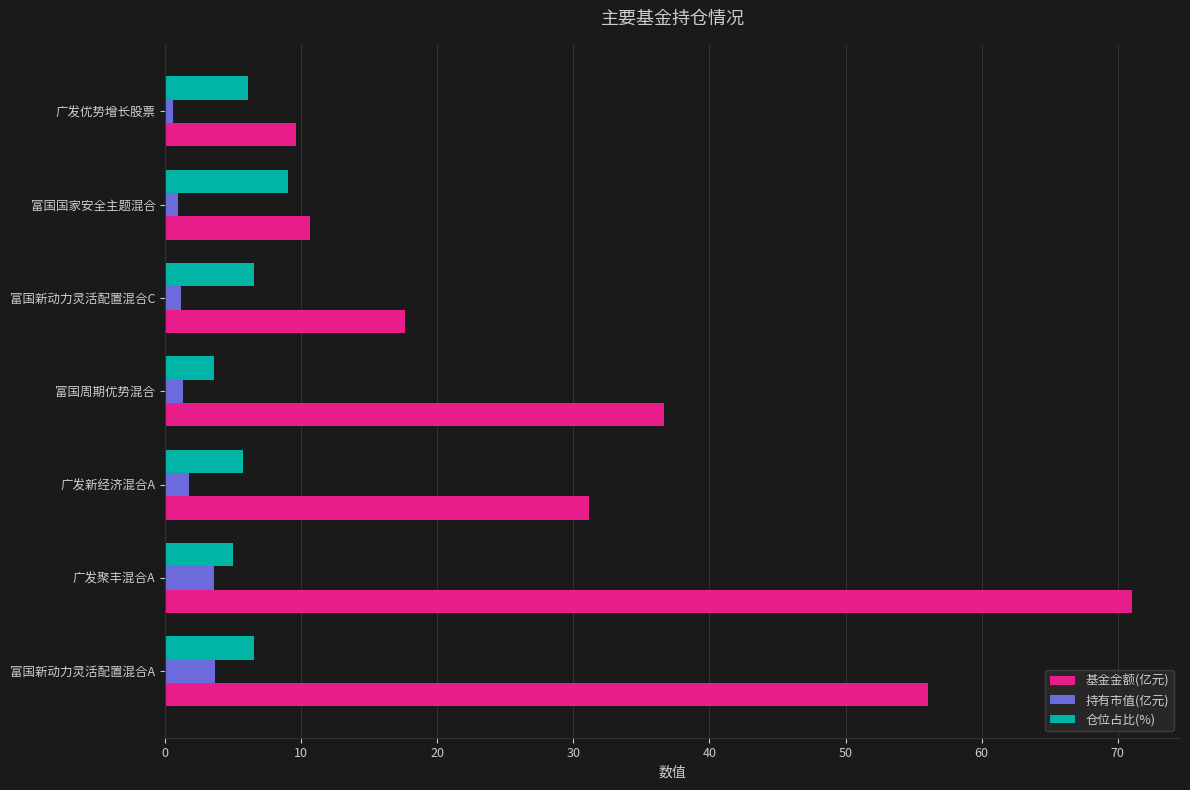

Which series changed the most between 富国周期优势混合 and 广发优势增长股票?

基金金额(亿元)